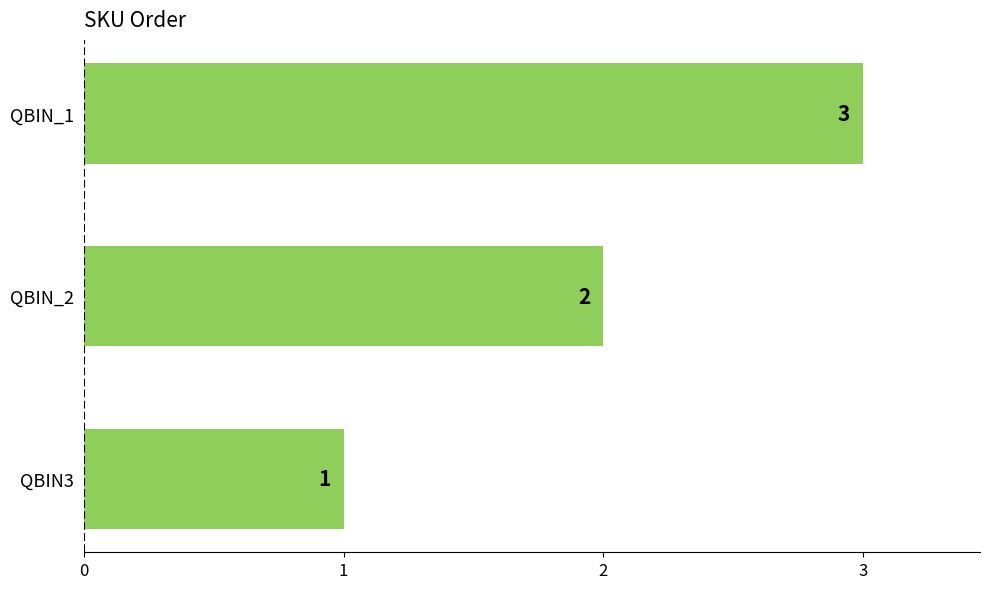

The chart shows a value of 1 at QBIN_2. True or false?

False